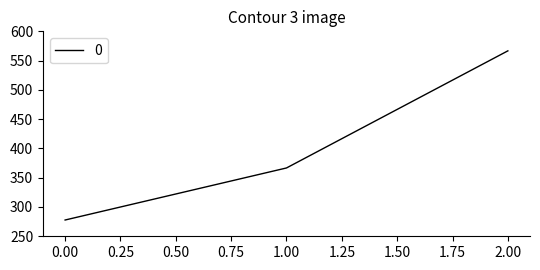

Approximately how many times larger is the value at 1.00 compared to 0.00?

1.3